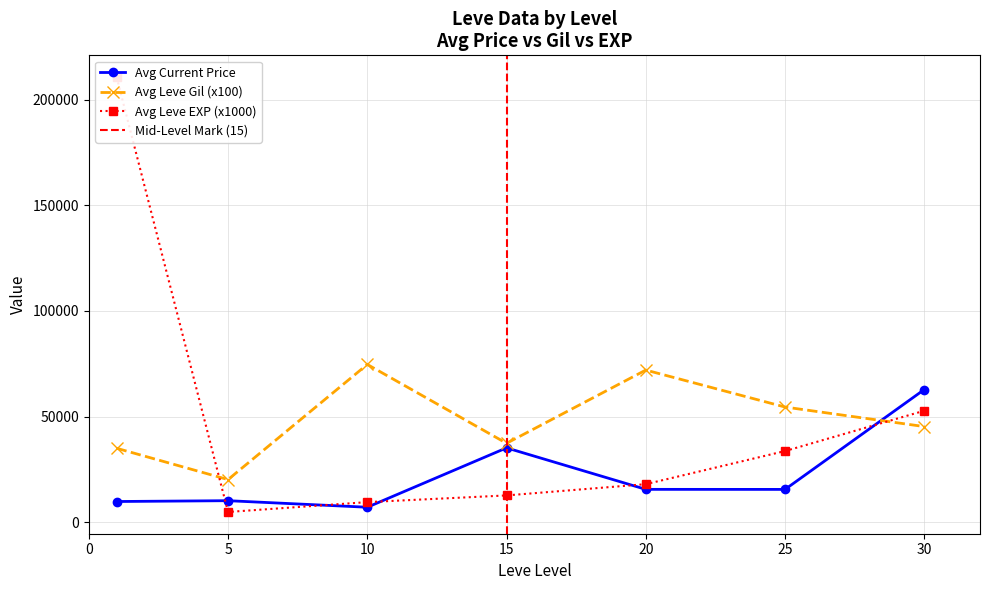

What is the average value of the Leve EXP series?

48.7